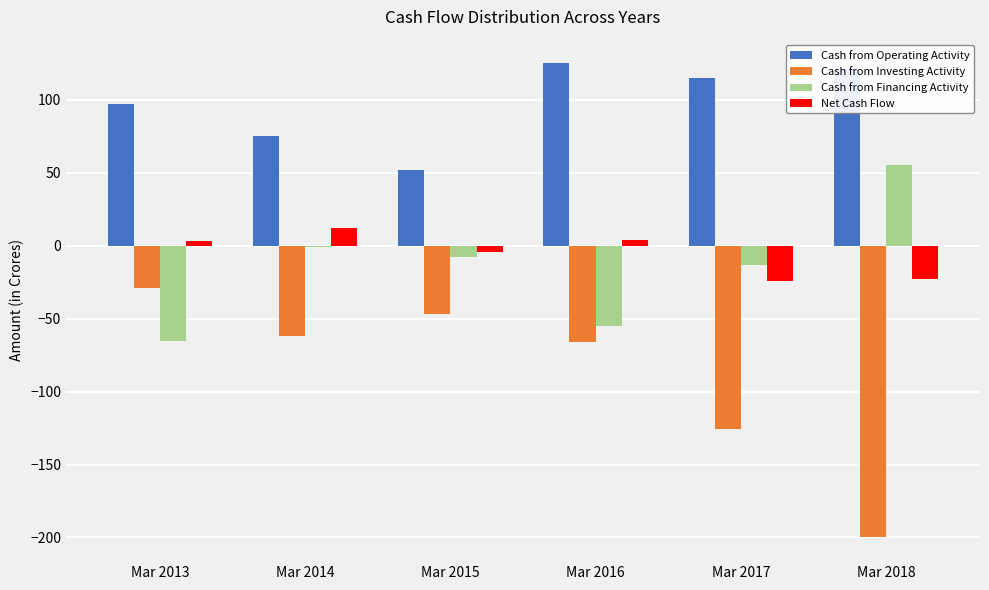

How many categories are shown in the chart?

6